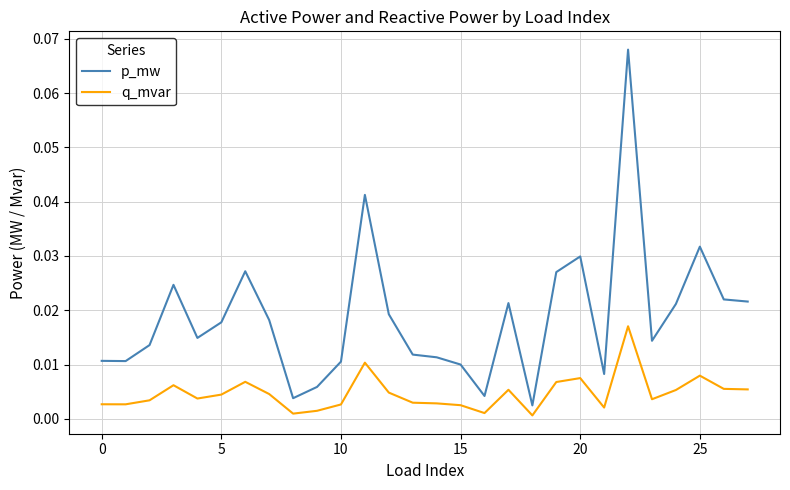

Which series has the largest range (max minus min)?

p_mw